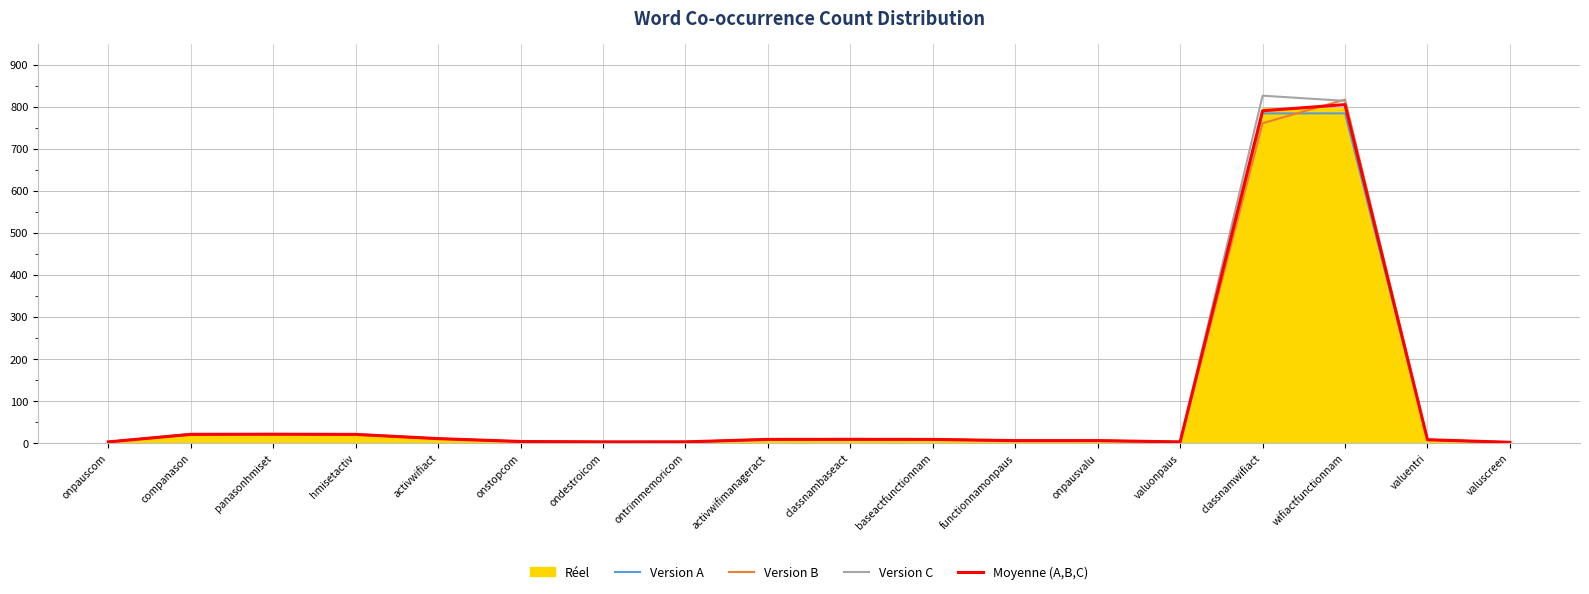

Count the number of categories in the chart.

18